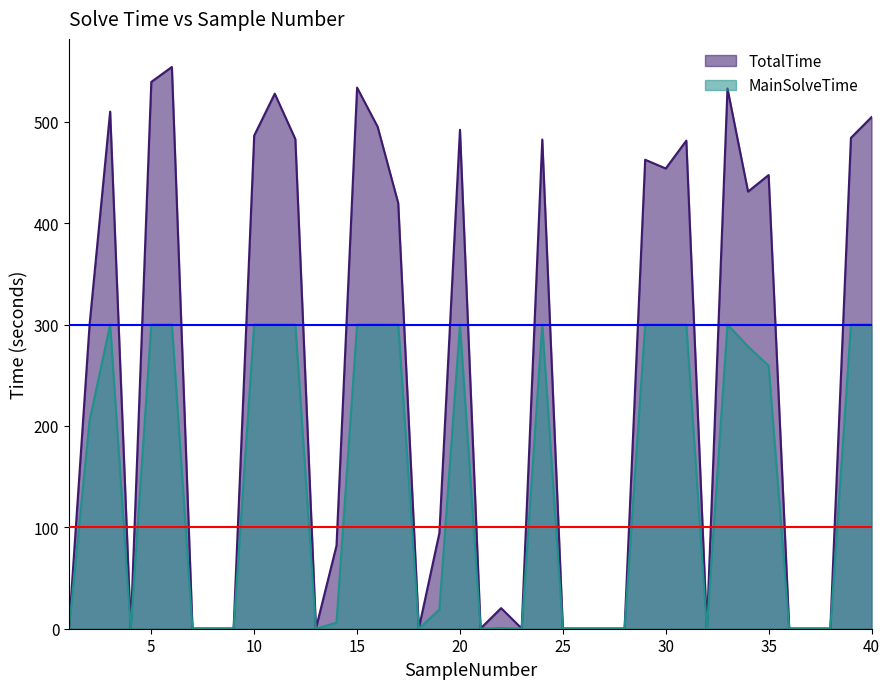

True or false: TotalTime and MainSolveTime cross at least once.

False